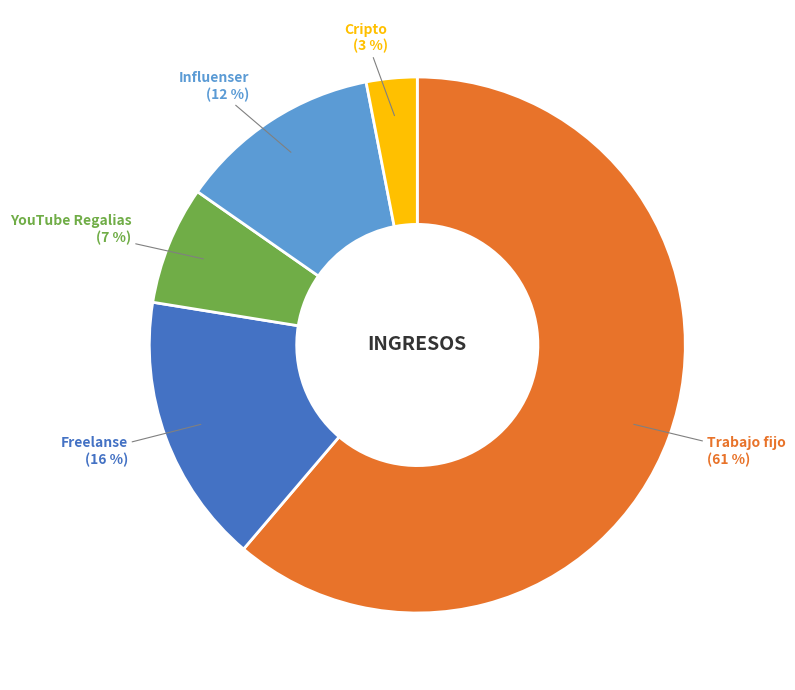

To the nearest percent, what is the average slice percentage?

20%